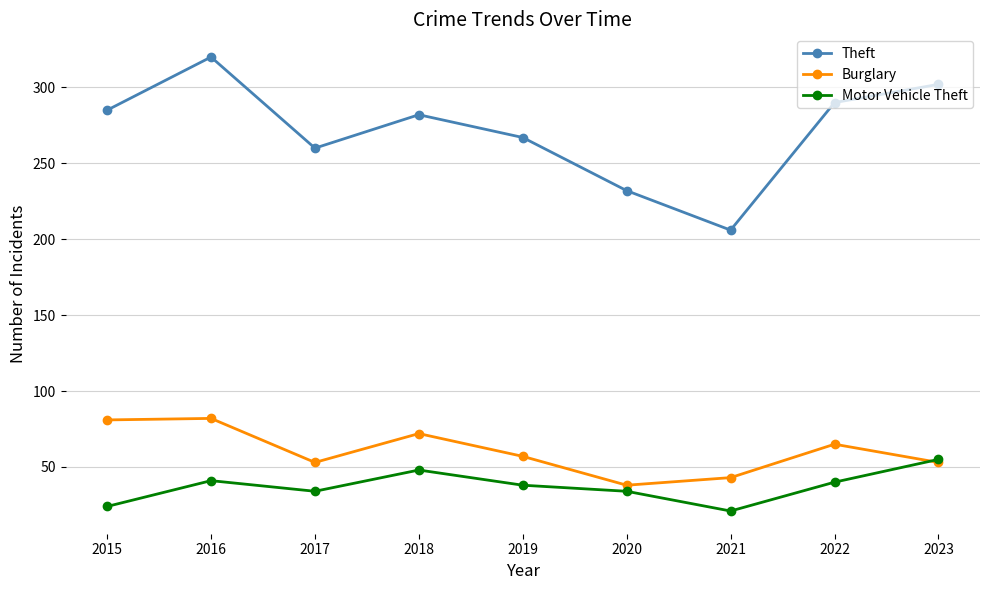

How many interior local peaks does the Theft series have?

2